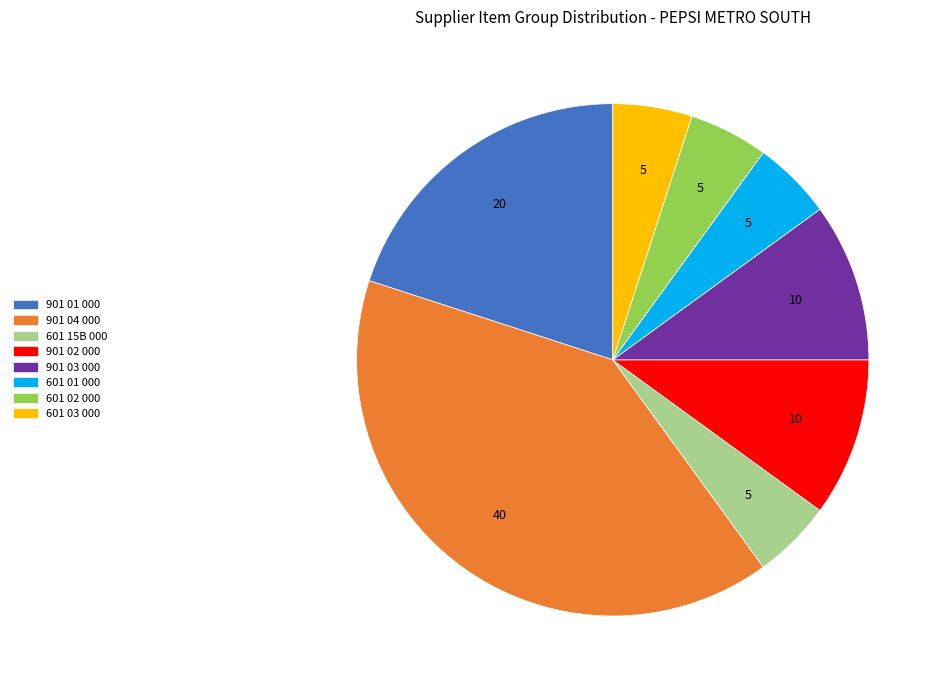

Does 901 04 000 account for over 50% of the chart?

No